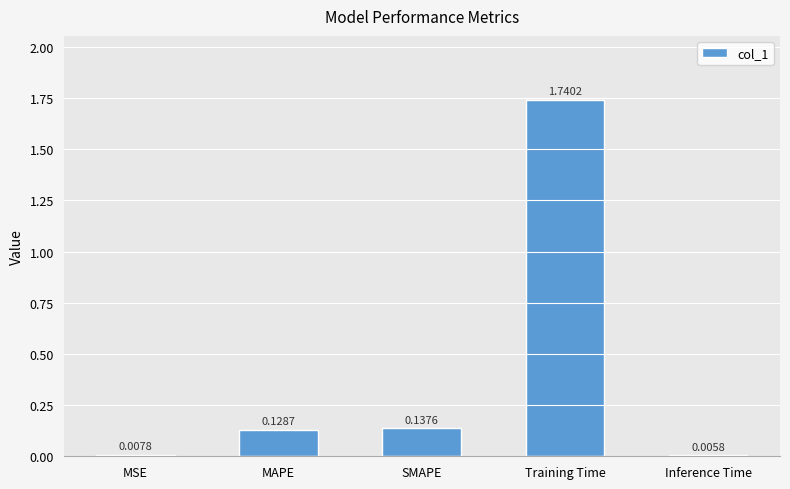

Which has a higher value, Inference Time or MSE?

MSE